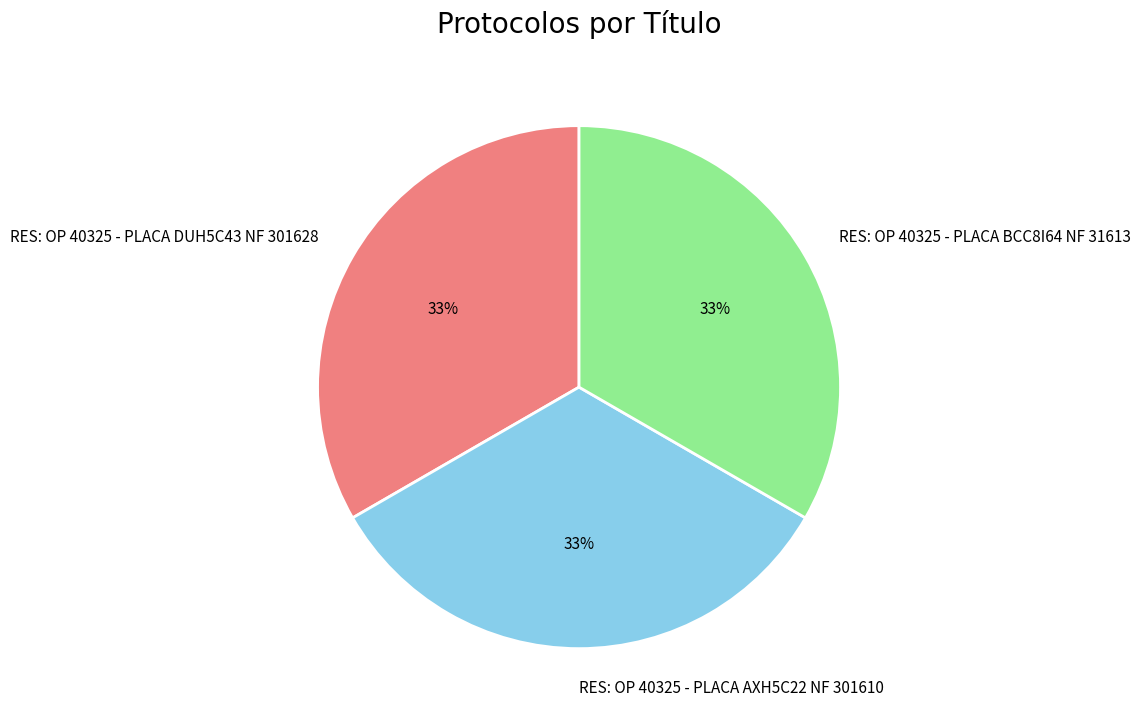

Approximately how many times larger is the value at RES: OP 40325 - PLACA DUH5C43 NF 301628 compared to RES: OP 40325 - PLACA AXH5C22 NF 301610?

1.0